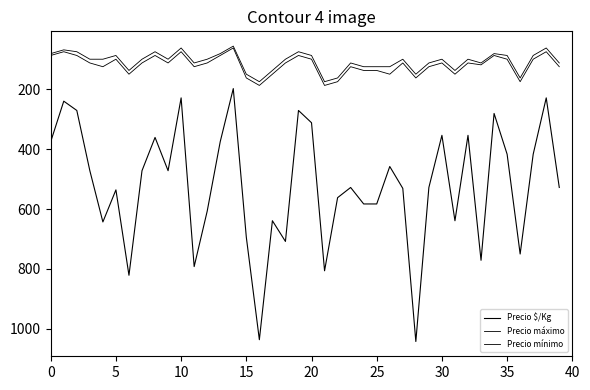

How many interior local valleys does the Precio $/Kg series have?

13